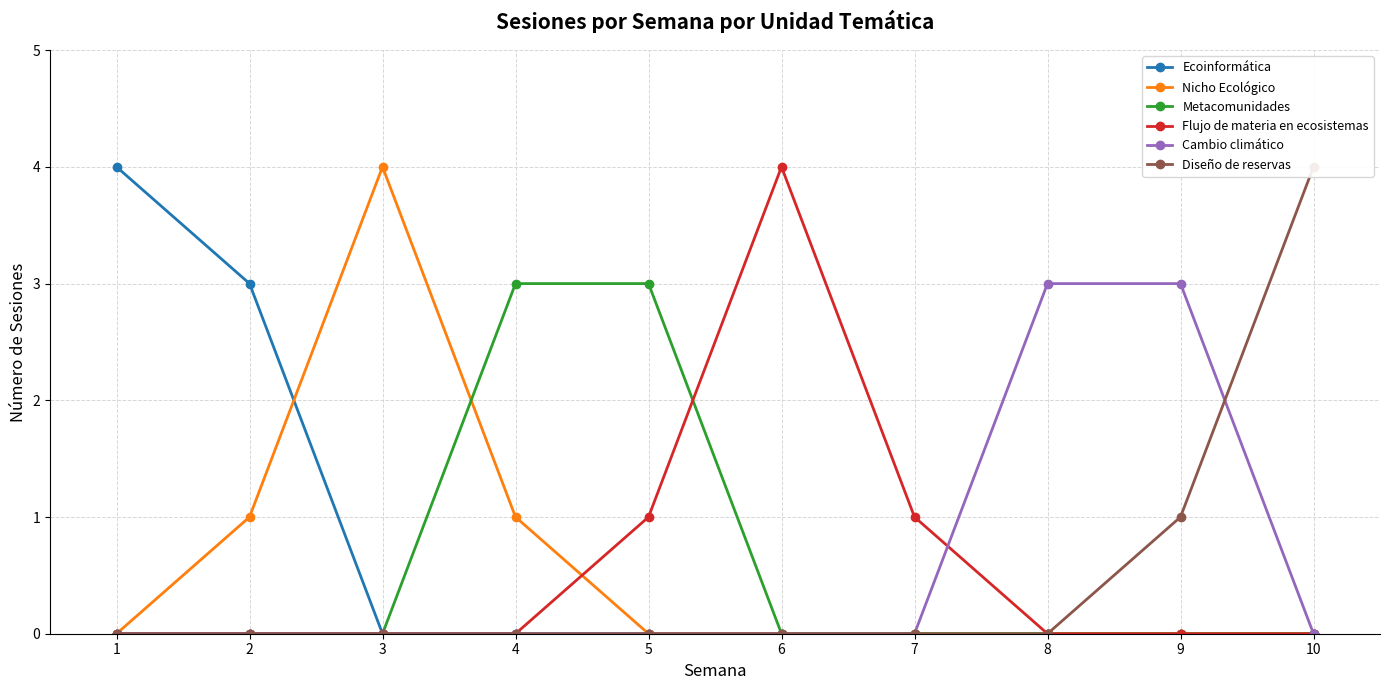

What is the maximum value for Cambio climático?

3